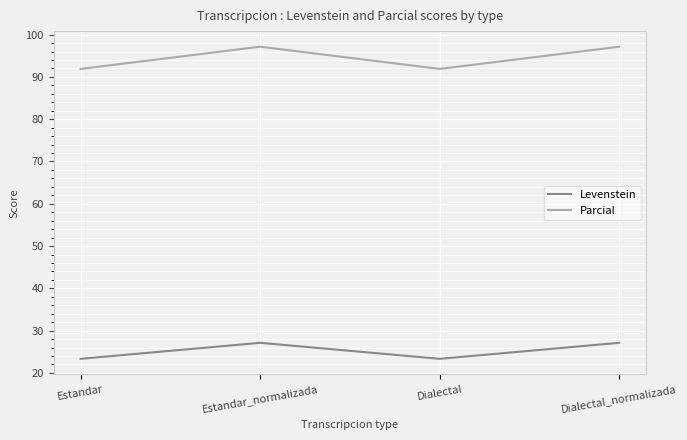

How many categories are shown in the chart?

4